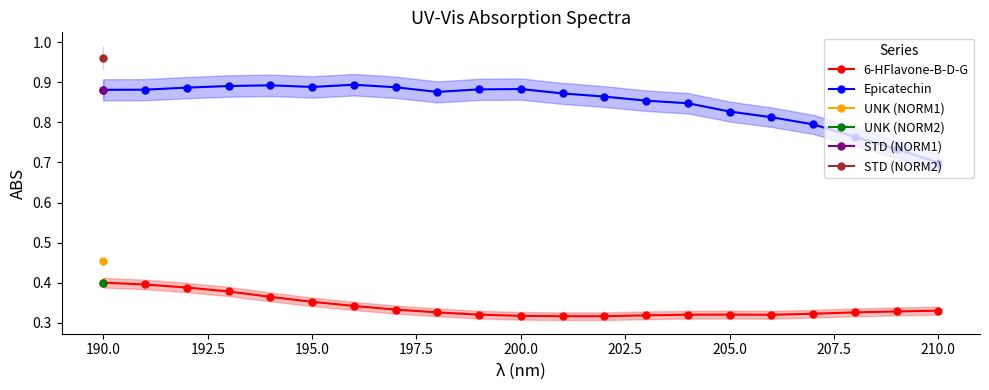

True or false: Epicatechin has more than 1 points higher than both neighbors.

True